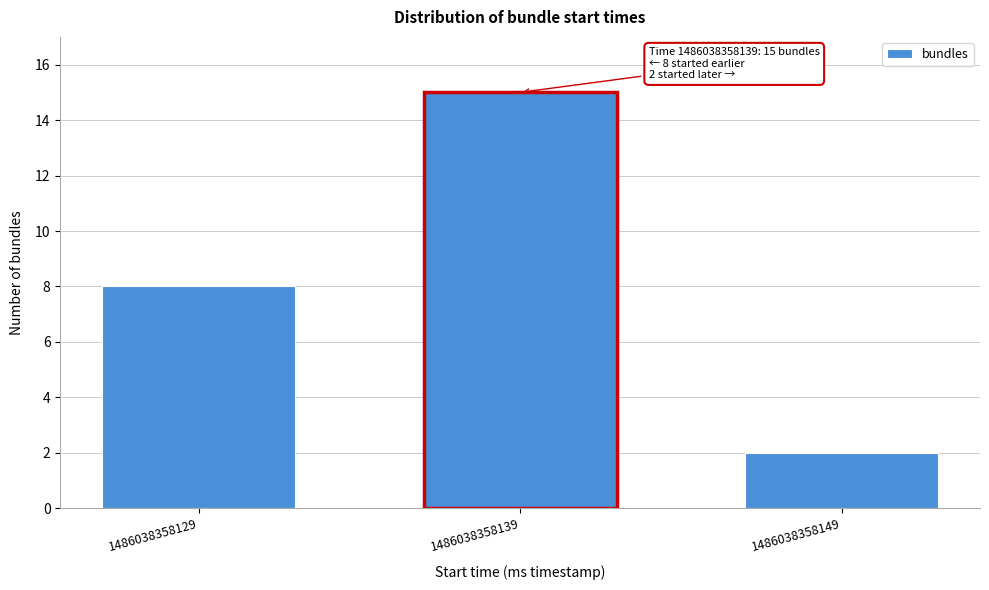

Reading left to right, what are all the values shown in this chart?

8	15	2